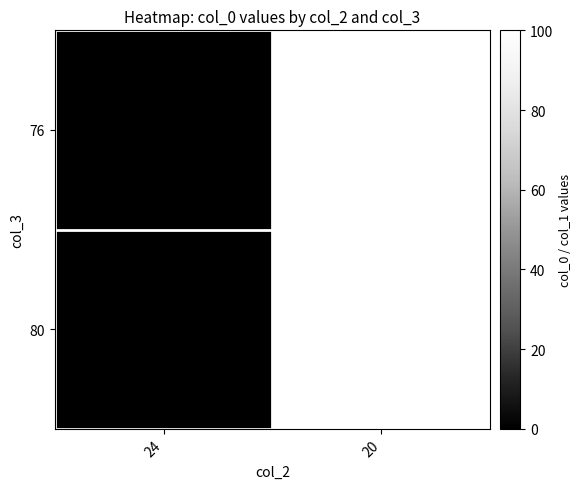

Reading right to left, what are all the values shown in this chart?

76: 100	0
80: 100	0